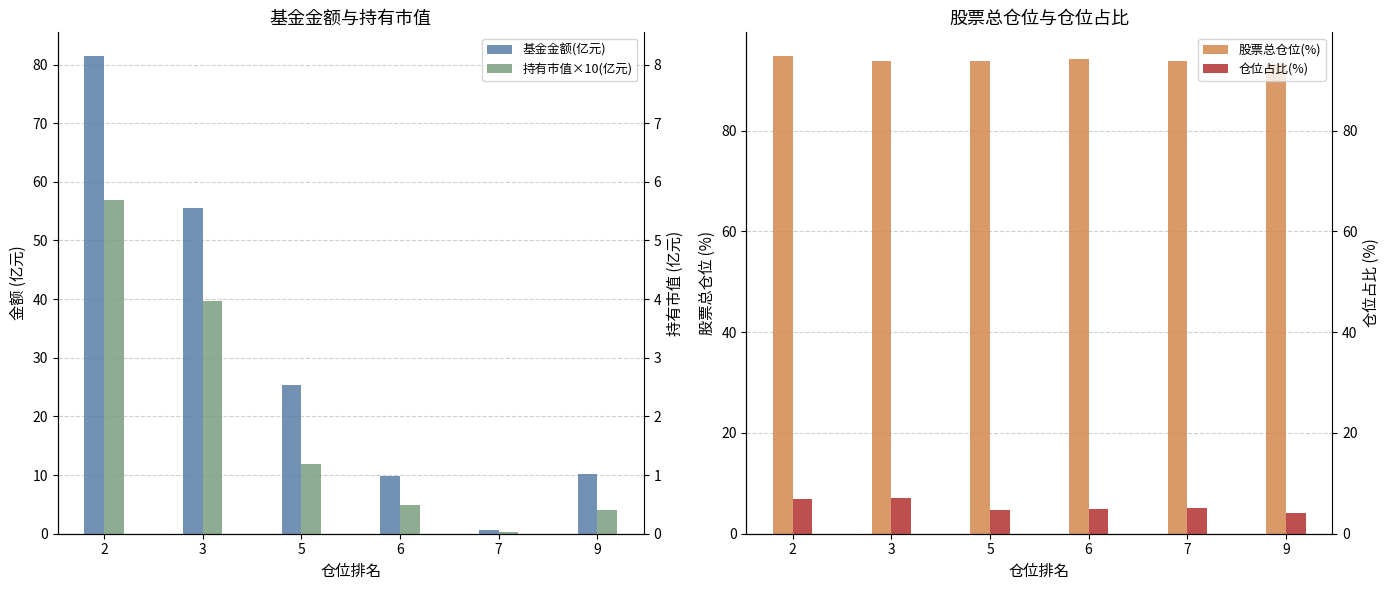

What is the average value of the 股票总仓位(%) series?

94.0